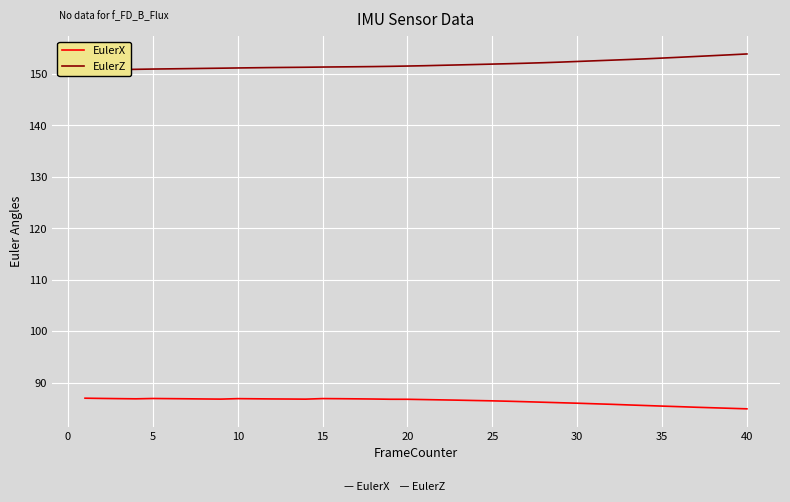

The value of EulerX at 30 is 134.9. True or false?

False